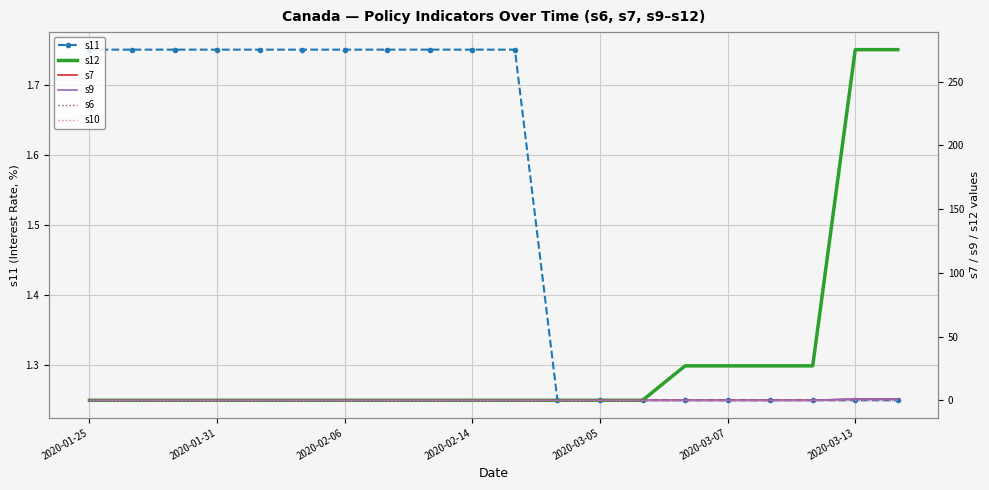

How many values in s9 are above zero?

2